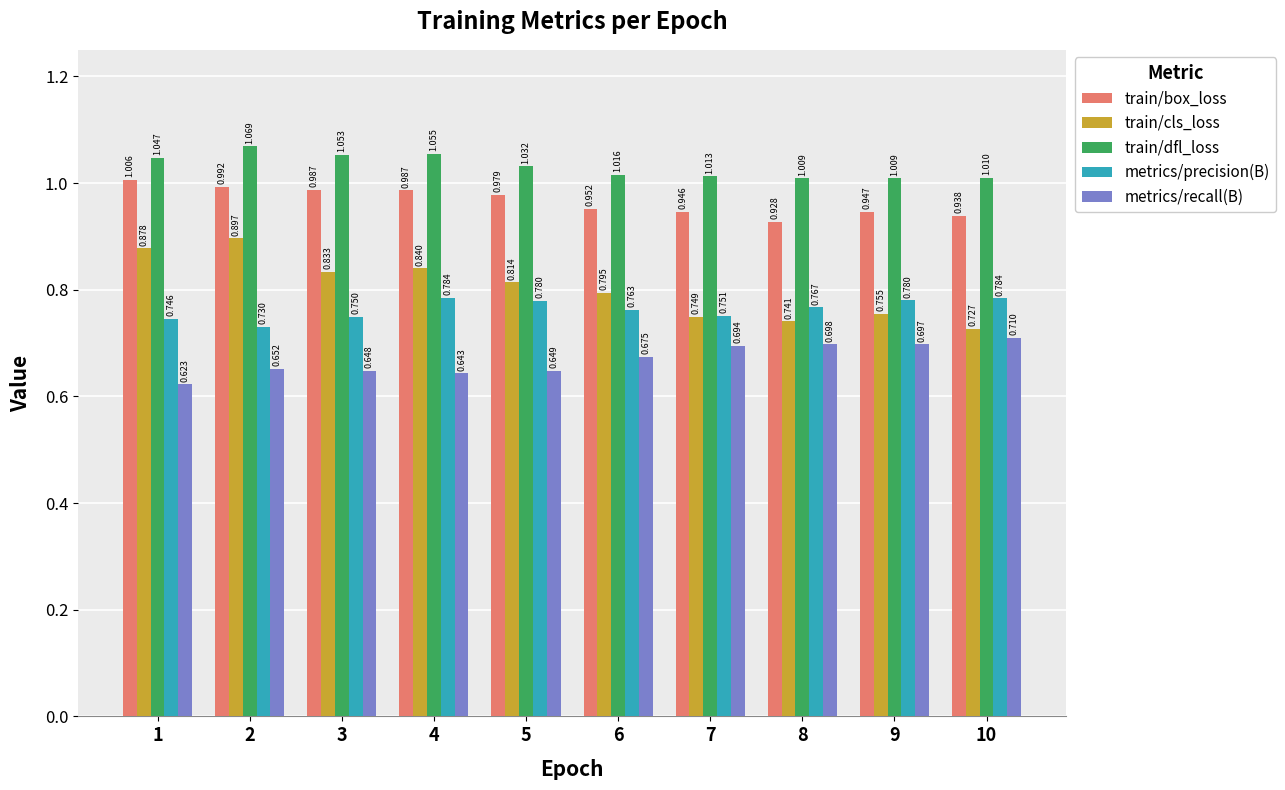

Rank the series by their maximum value, from highest to lowest.

train/dfl_loss, train/box_loss, train/cls_loss, metrics/precision(B), metrics/recall(B)